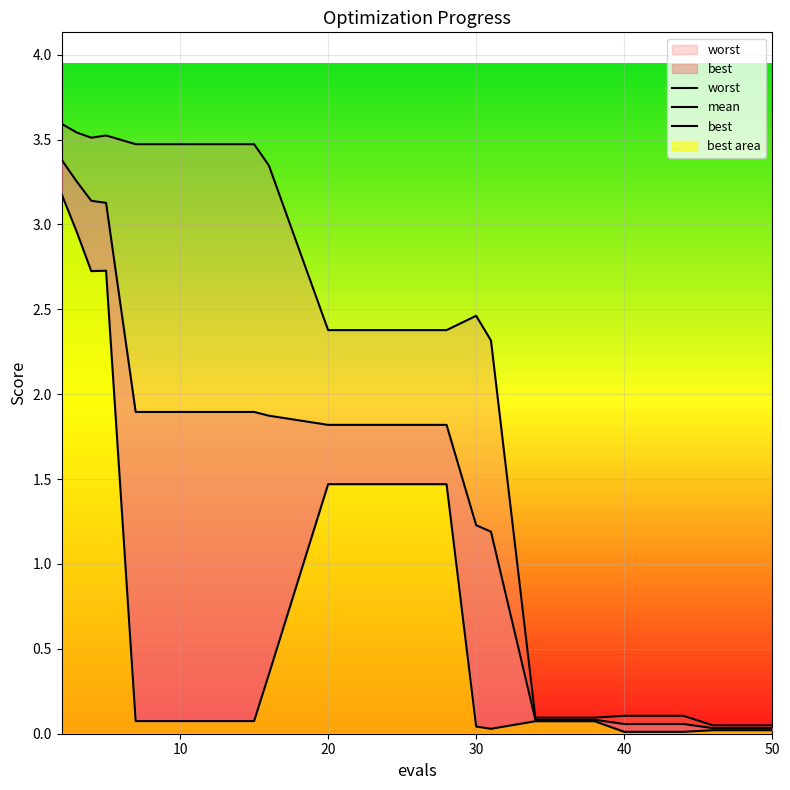

How many distinct data groups are displayed?

3